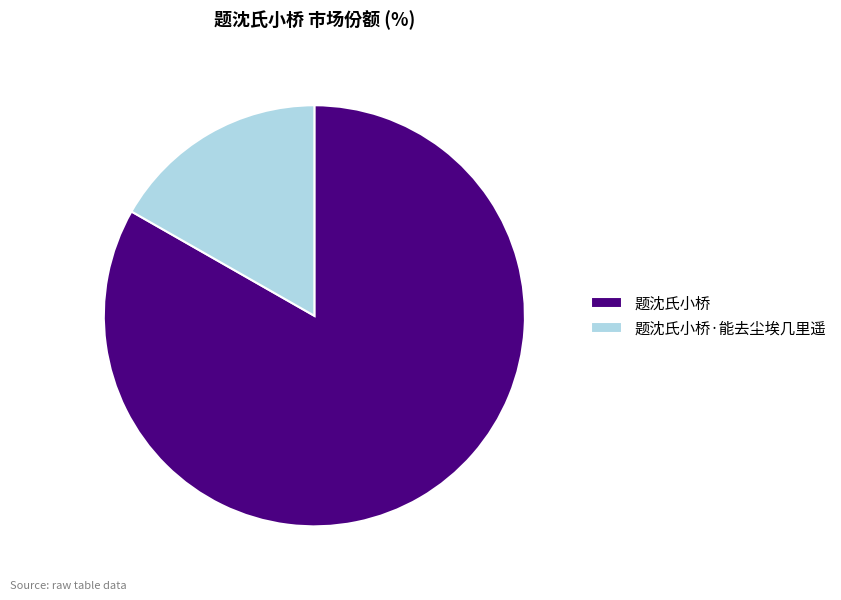

Does 题沈氏小桥·能去尘埃几里遥 account for over 50% of the chart?

No